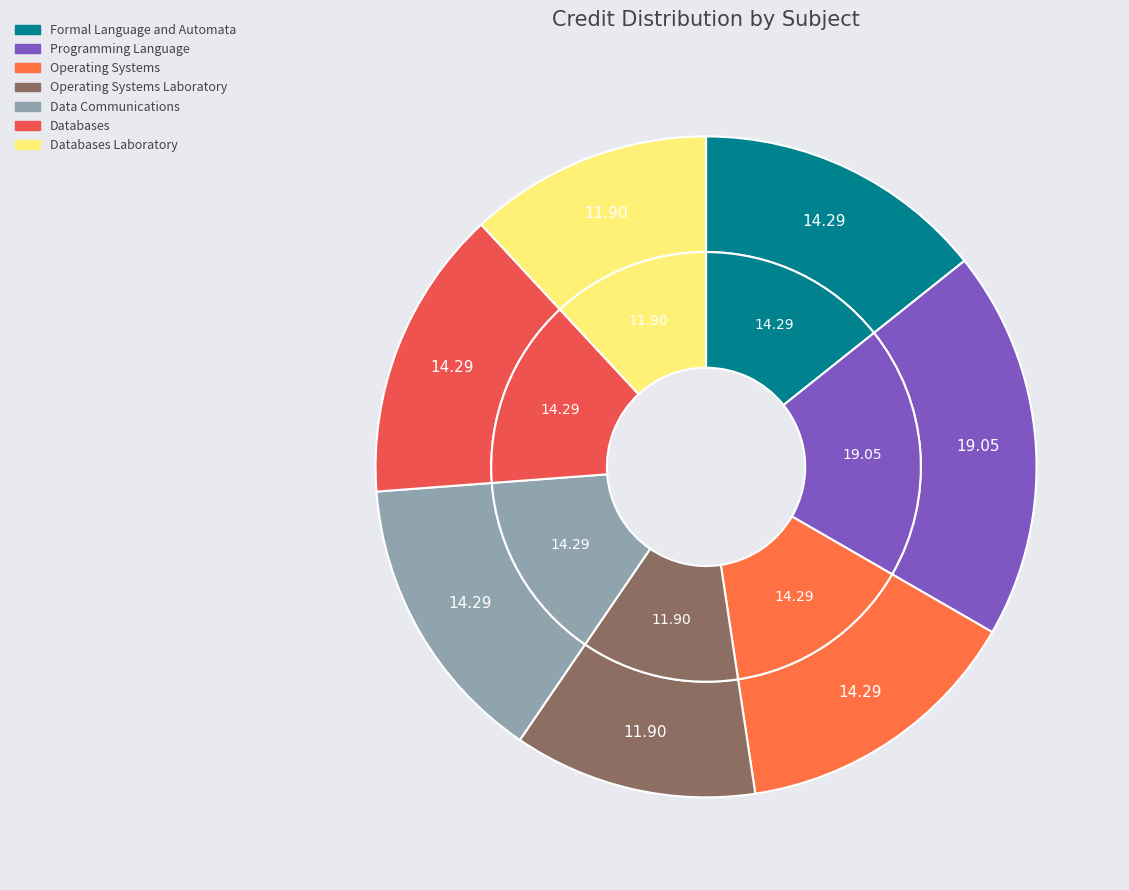

The Formal Language and Automata slice represents 6% of the pie. True or false?

False